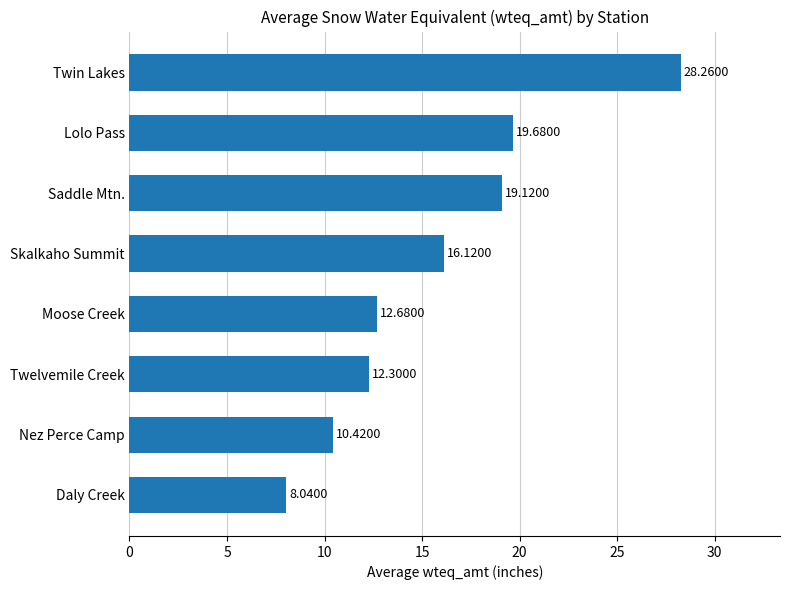

Which label corresponds to the largest value in the chart?

Twin Lakes